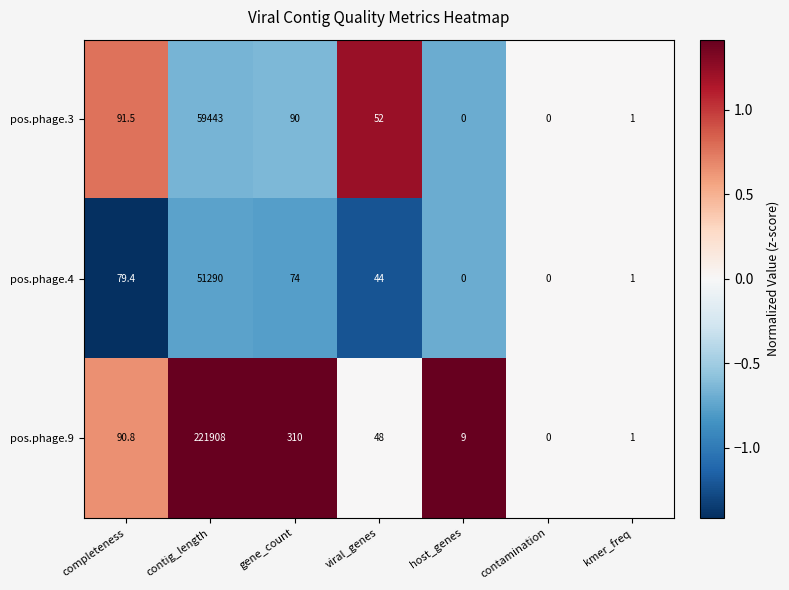

Reading left to right, what are all the values shown in this chart?

pos.phage.3: completeness=91.5	contig_length=59443.0	gene_count=90.0	viral_genes=52.0	host_genes=0.0	contamination=0.0	kmer_freq=1.0
pos.phage.4: completeness=79.4	contig_length=51290.0	gene_count=74.0	viral_genes=44.0	host_genes=0.0	contamination=0.0	kmer_freq=1.0
pos.phage.9: completeness=90.8	contig_length=221908.0	gene_count=310.0	viral_genes=48.0	host_genes=9.0	contamination=0.0	kmer_freq=1.0